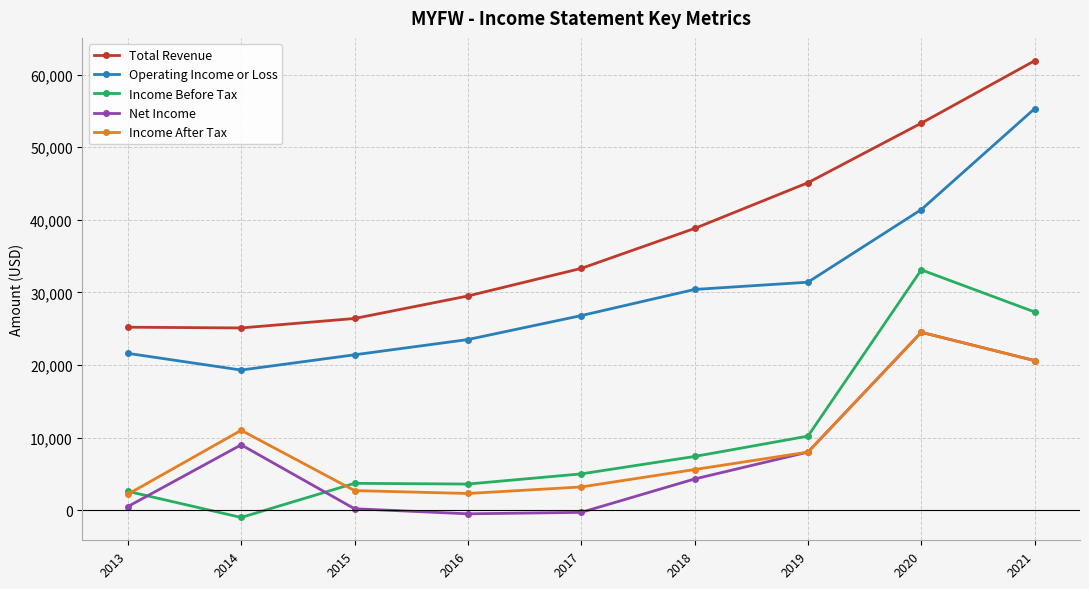

Which series has the largest total across all categories?

Total Revenue